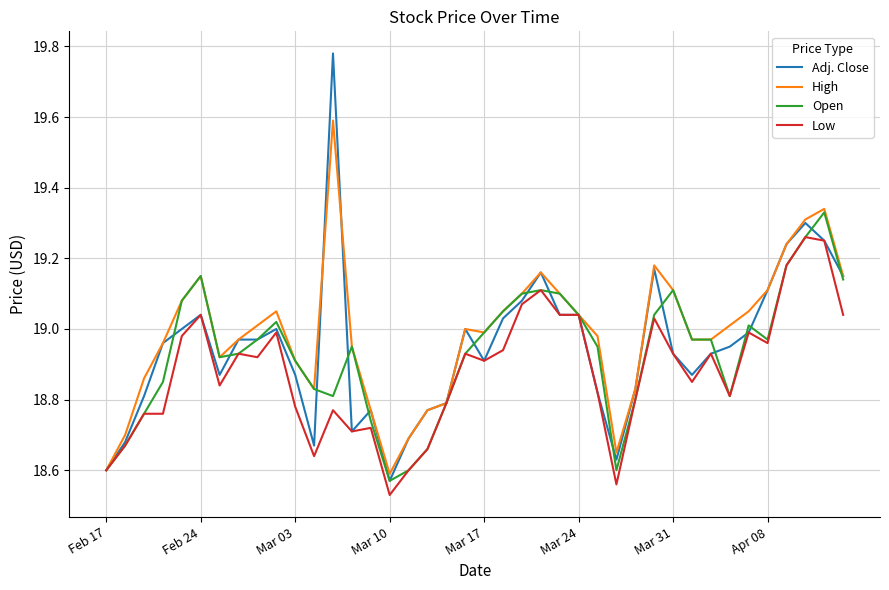

Which series has the largest range (max minus min)?

Adj. Close